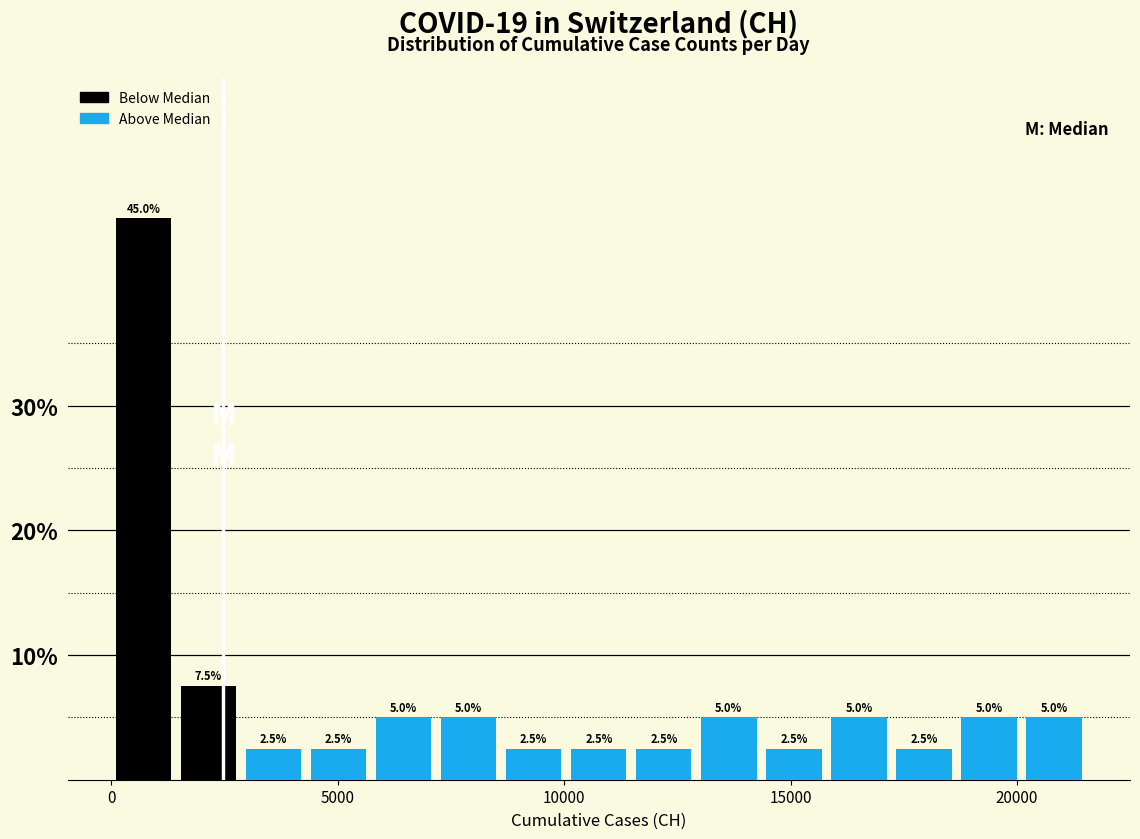

Around what value on the x-axis is the tallest bar? Give the approximate position of its centre, as read against the axis.

500